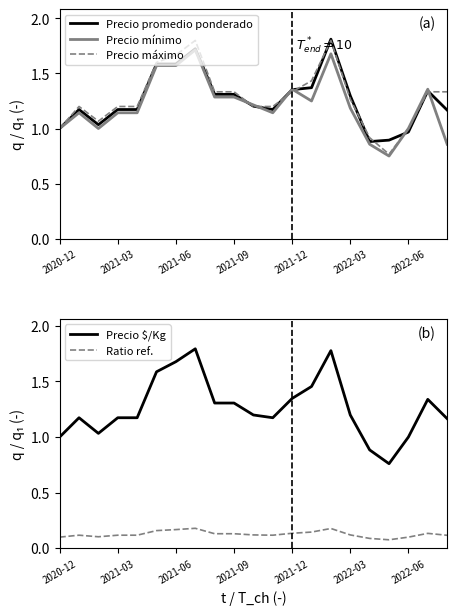

What is the spread (max minus min) of values at 14?

1.6